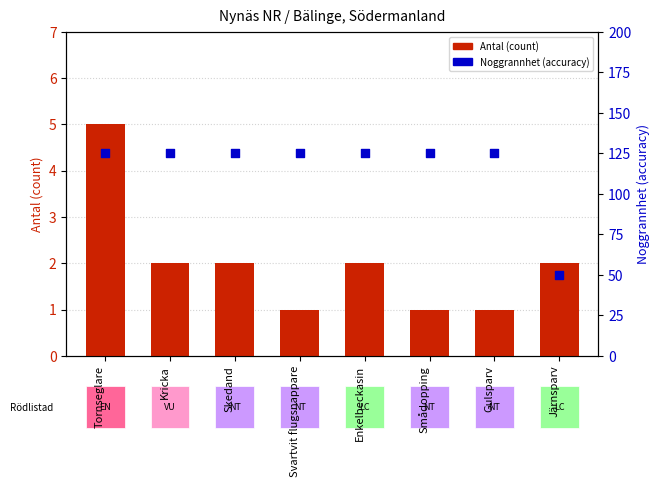

What are all the series names shown in the legend?

Antal (count), Noggrannhet (accuracy)